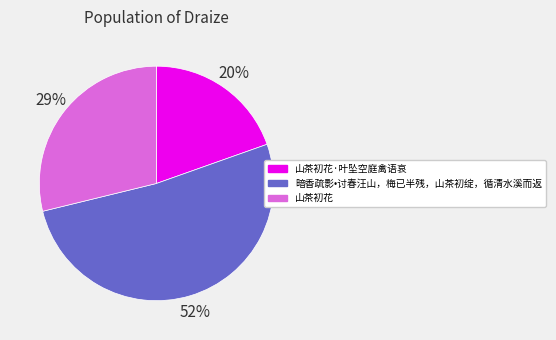

To the nearest percent, what is the difference between the largest and smallest slice percentages?

32%